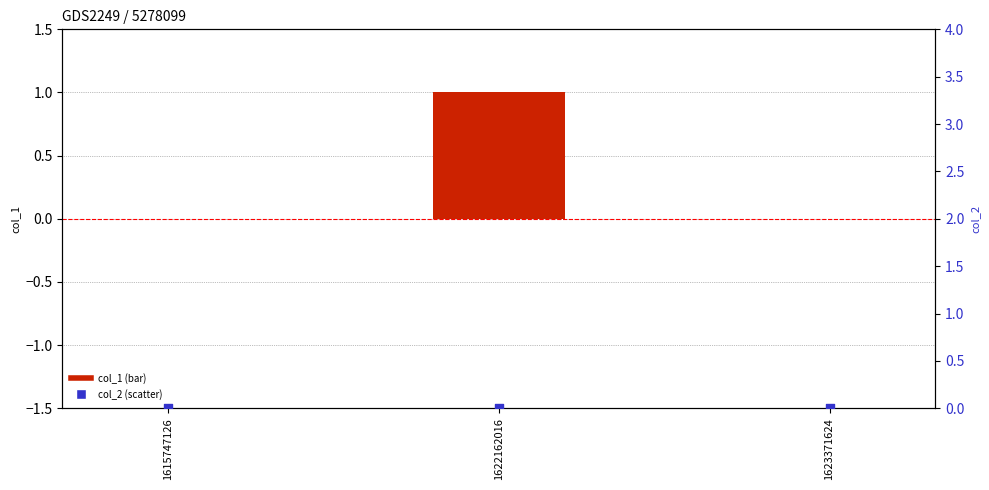

Is the value of col_1 at 1622162016 greater than the value of col_2 at 1623371624?

Yes